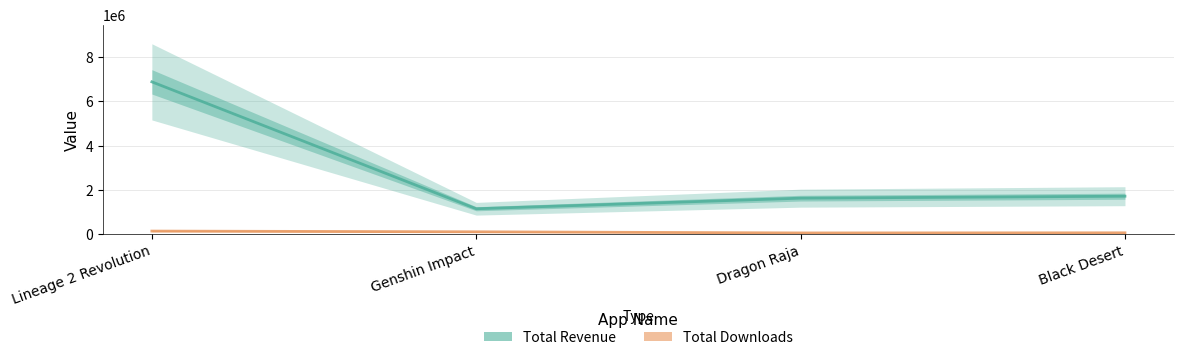

What is the difference between the maximum and minimum values in the Total Revenue series?

5729751